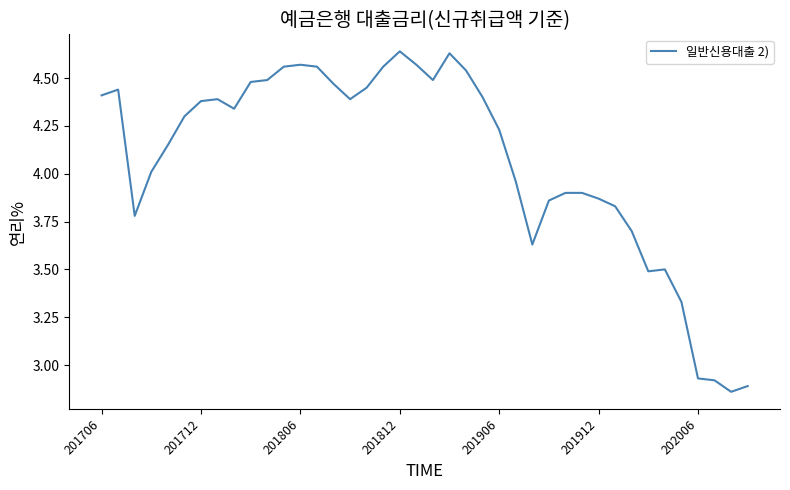

What is the difference between the maximum and minimum values?

1.8